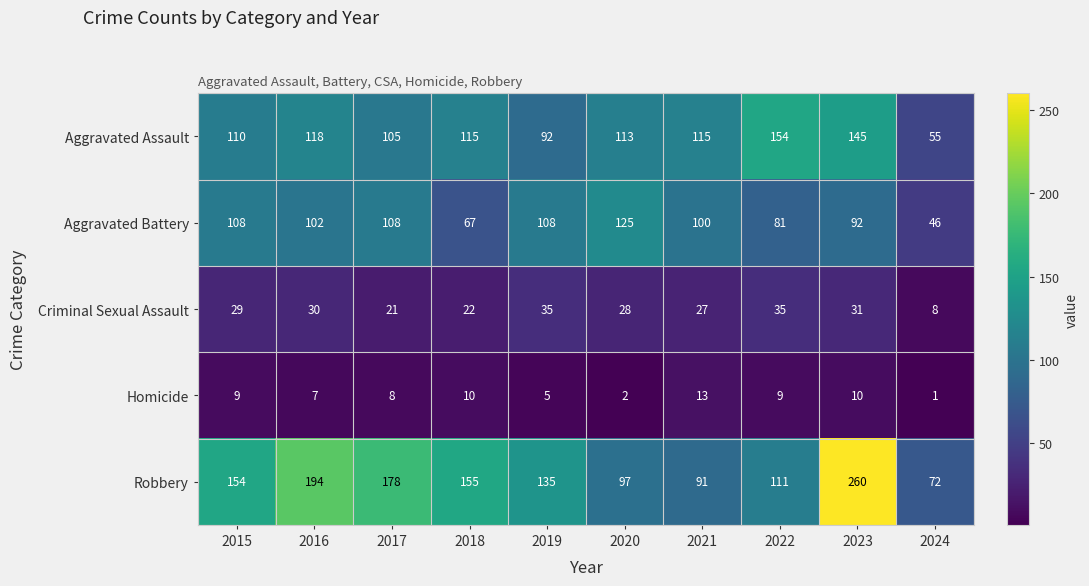

Is it true that Aggravated Assault equals 105 at 2017?

True